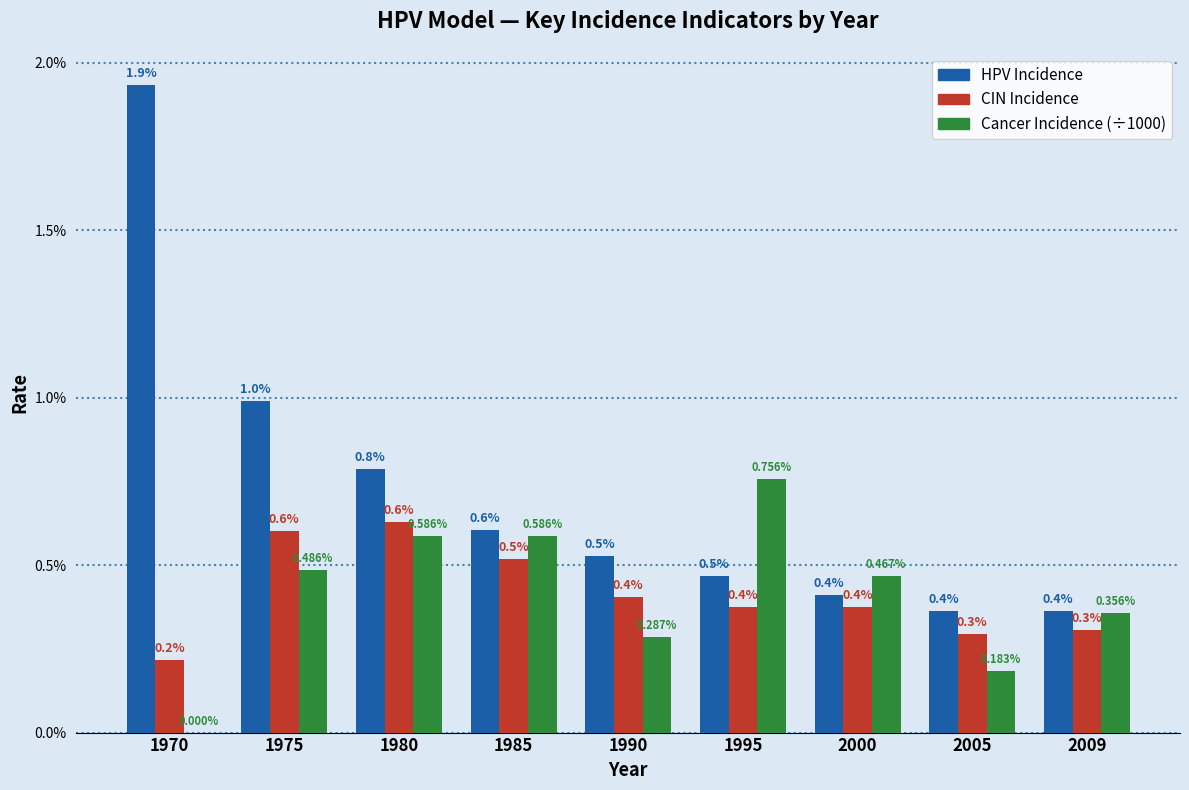

What are all the series names shown in the legend?

HPV Incidence, CIN Incidence, Cancer Incidence (÷1000)